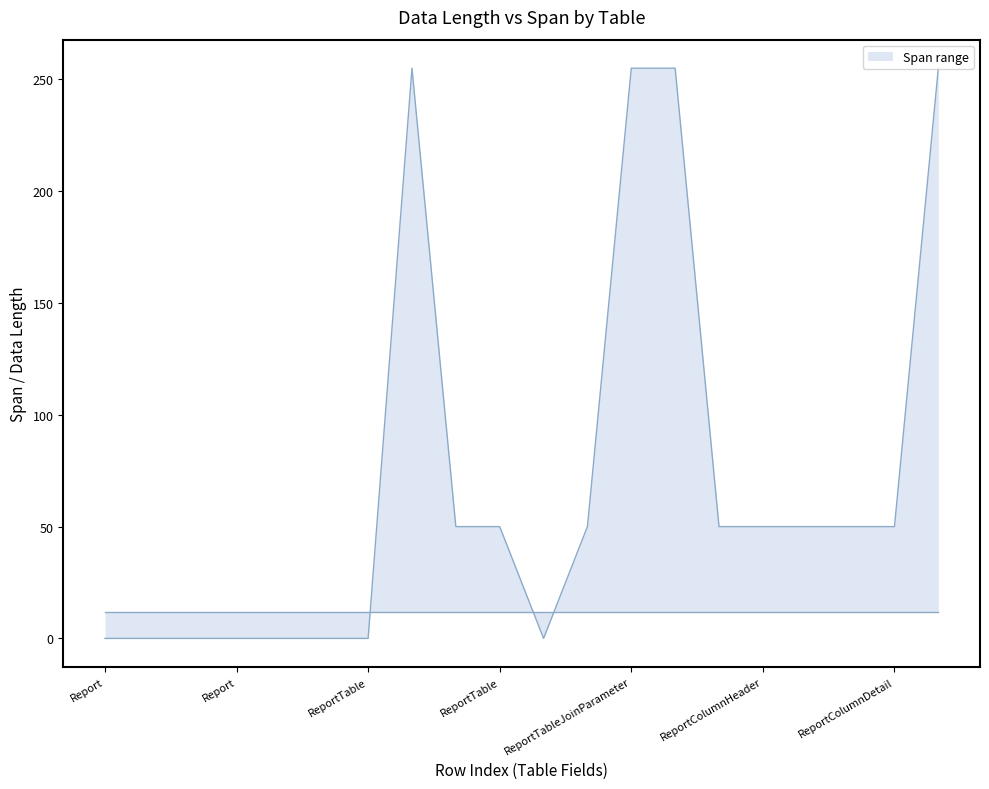

What is the maximum value shown in the chart?

255